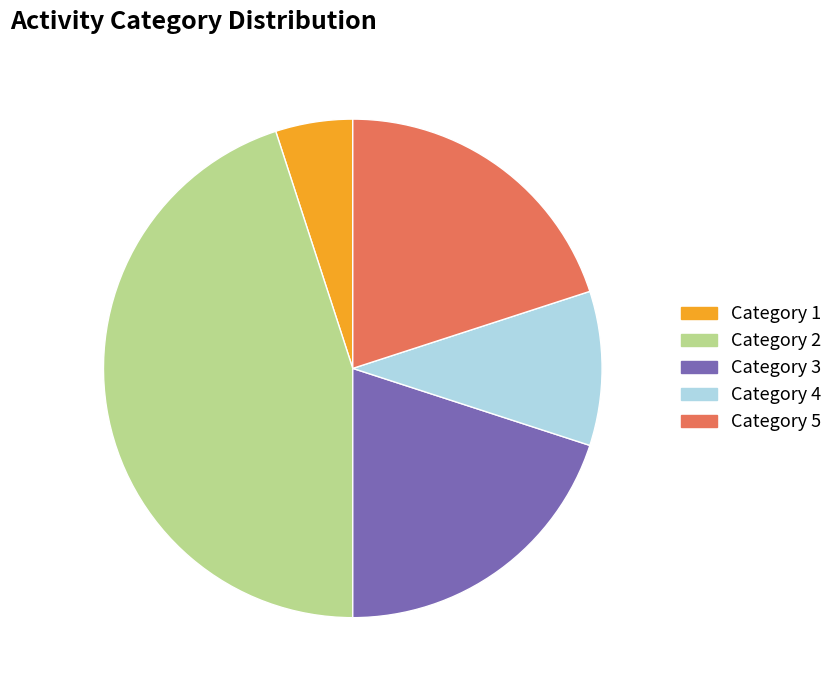

Is there a majority slice in this chart?

No